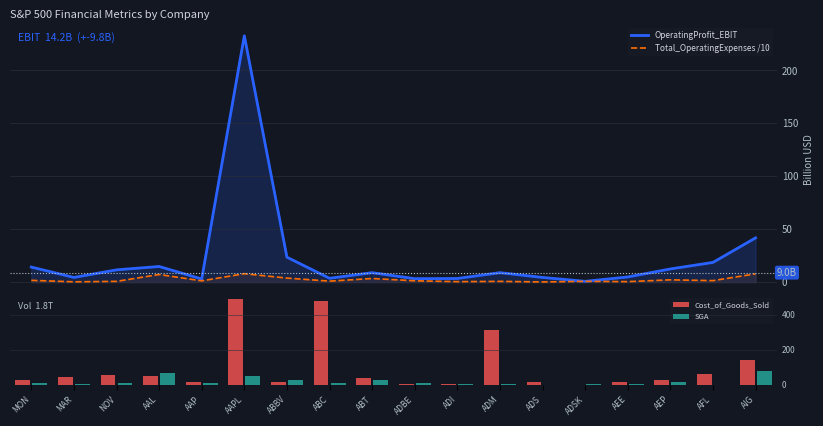

The Cost_of_Goods_Sold series shows 18.0 at ABBV. True or false?

True